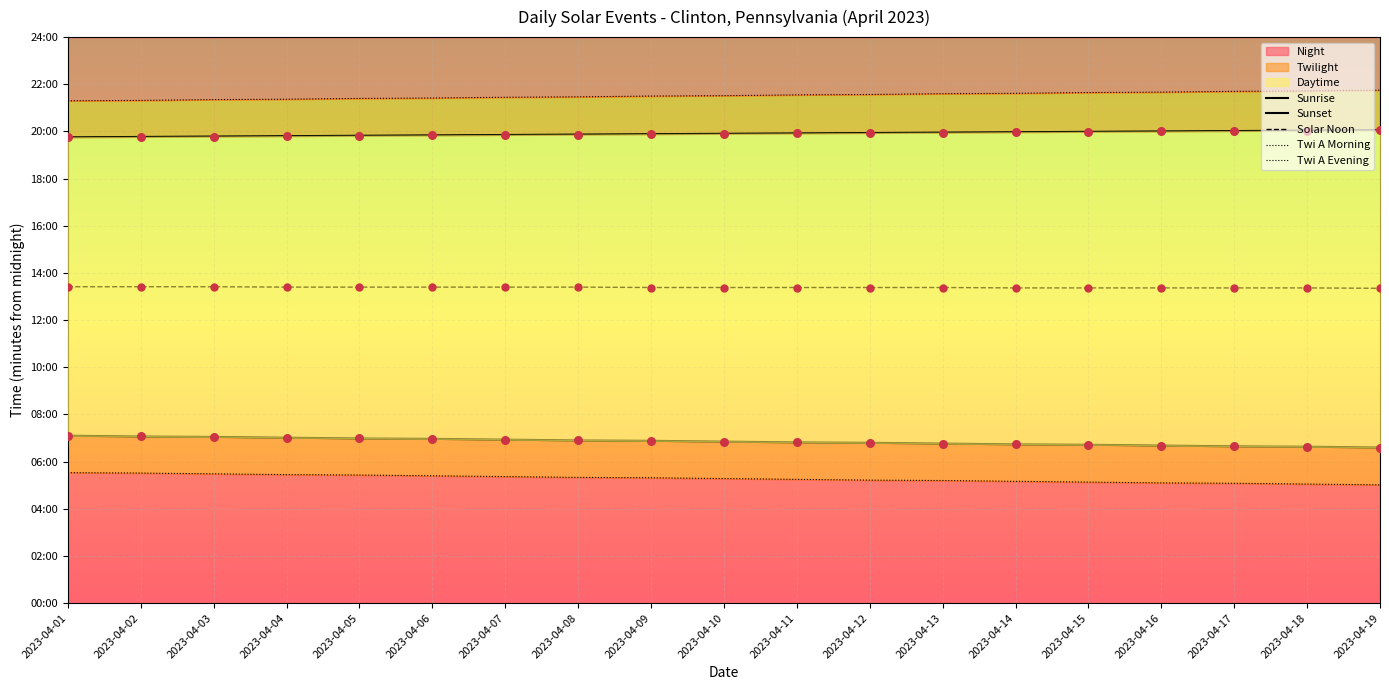

Which series reaches the minimum Y coordinate?

Twi A Morning